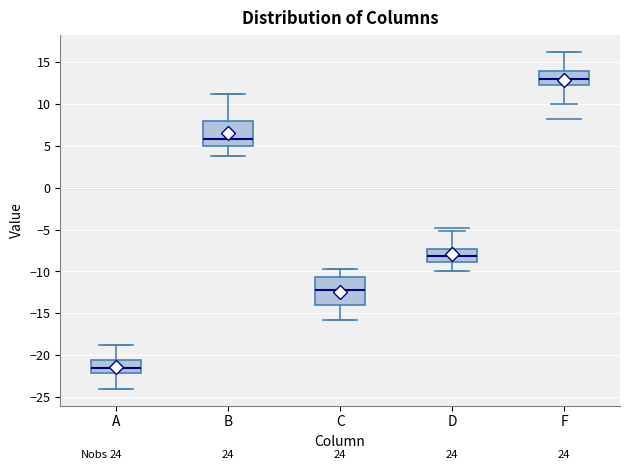

Reading left to right, read every box against the y-axis: the position of its median line, the range the box covers, and the ends of its whiskers. The values are not printed on the chart, so give them approximately, as read against the axis.

A: median -21.5, box -22.0 to -20.5, whiskers -24.0 to -19.0
B: median 6.0, box 5.0 to 8.0, whiskers 4.0 to 11.0
C: median -12.0, box -14.0 to -10.5, whiskers -16.0 to -10.0
D: median -8.0, box -9.0 to -7.5, whiskers -10.0 to -5.0
F: median 13.0, box 12.5 to 14.0, whiskers 10.0 to 16.0